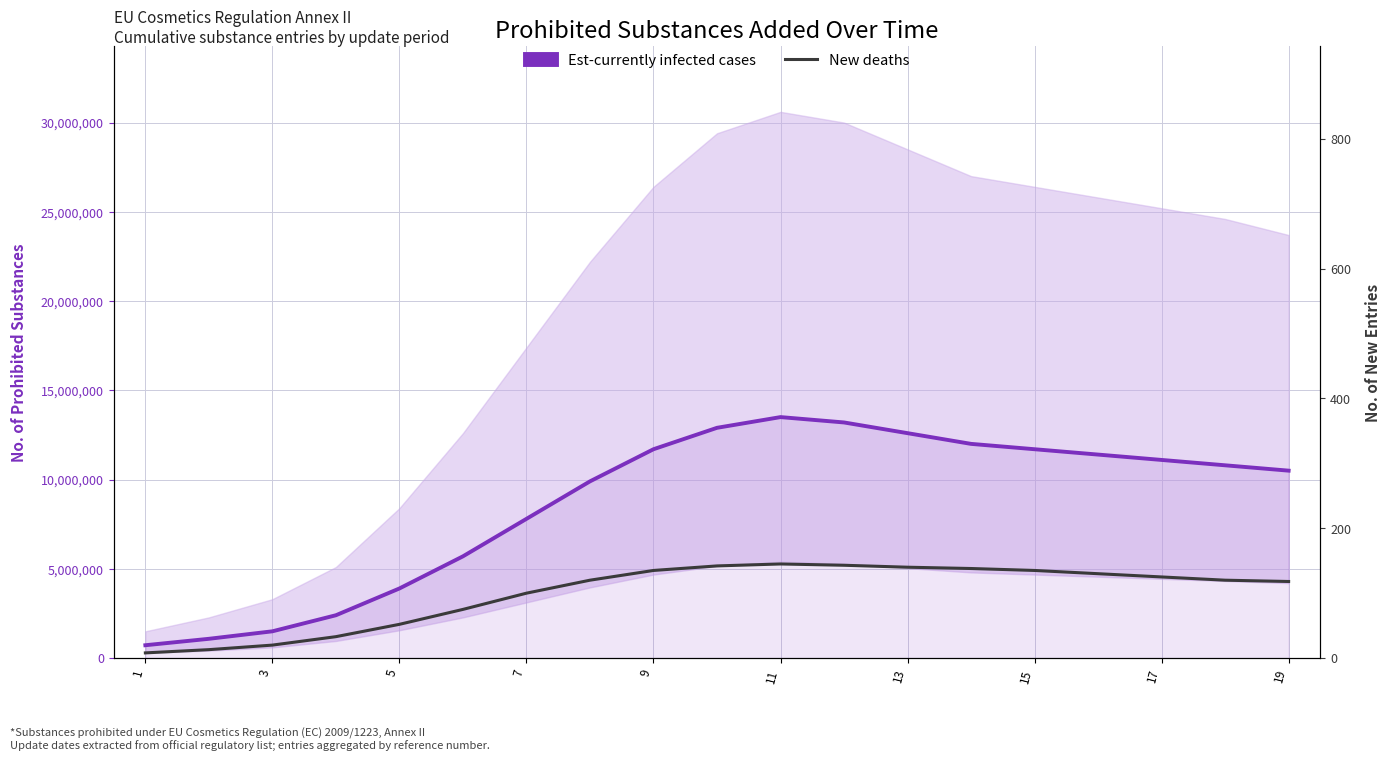

How many values in the Est-currently infected cases series exceed 10800000?

9